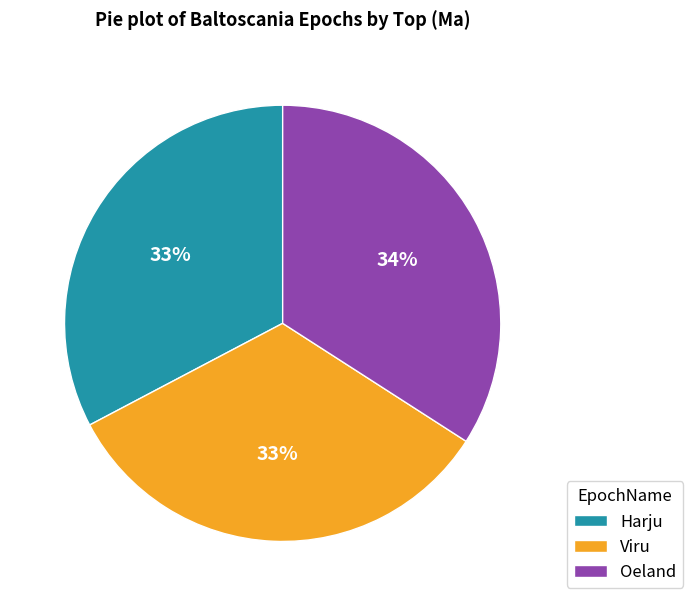

To the nearest percent, what is the difference between the largest and smallest slice percentages?

1%